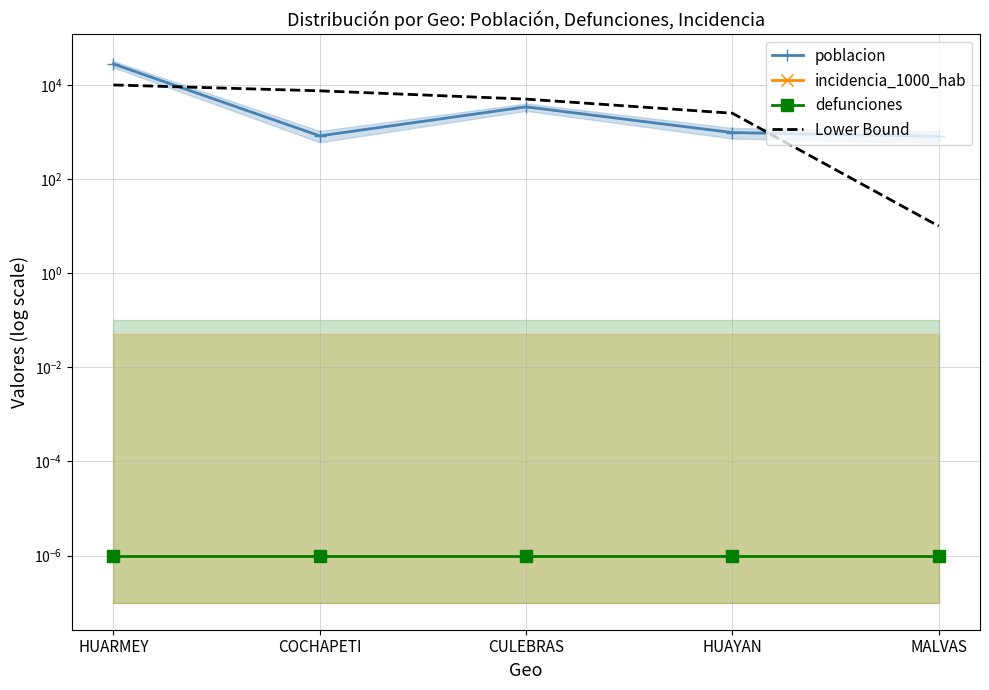

What are all the series names shown in the legend?

poblacion, incidencia_1000_hab, defunciones, Lower Bound